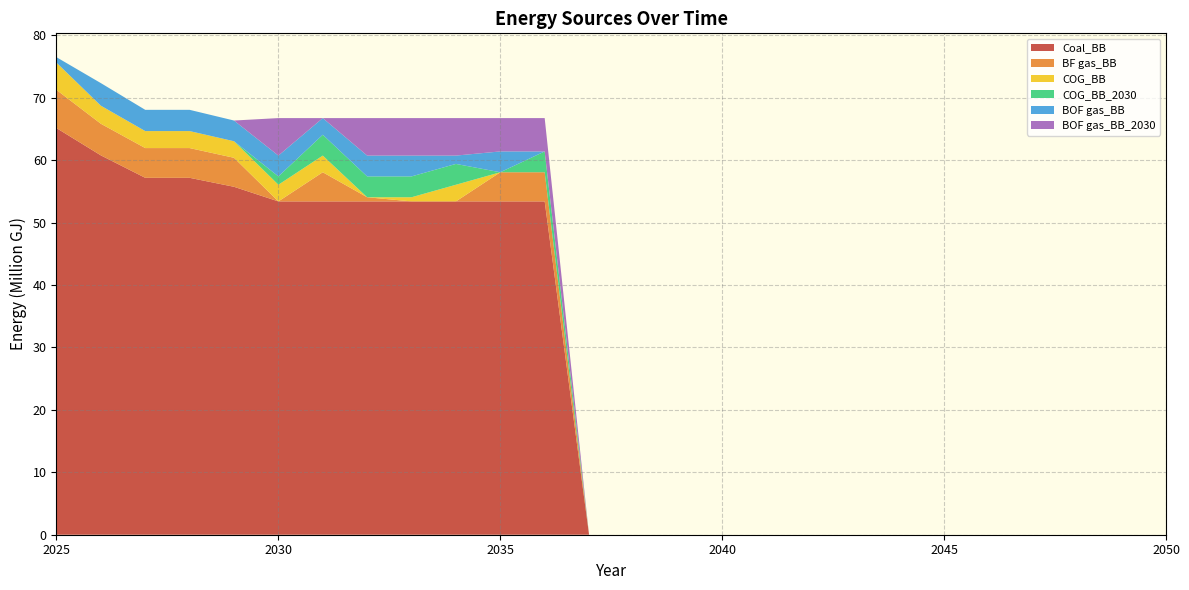

Reading left to right, extract all data points from this chart.

Coal_BB: 65137932.9	60766168.8	57171207.7	57171207.7	55733232.6	53391108.2	53391108.2	53391108.2	53391108.2	53391108.2	53391108.2	53391108.2	0.0	0.0	0.0	0.0	0.0	0.0	0.0	0.0	0.0	0.0	0.0	0.0	0.0	0.0
BF gas_BB: 6113237.8	5063847.4	4764267.3	4764267.3	4644436.1	0.0	4671722.0	667388.9	0.0	0.0	4671722.0	4671722.0	0.0	0.0	0.0	0.0	0.0	0.0	0.0	0.0	0.0	0.0	0.0	0.0	0.0	0.0
COG_BB: 4366598.4	2893627.1	2722438.5	2722438.5	2653963.5	2669555.4	2669555.4	0.0	667388.9	2669555.4	0.0	0.0	0.0	0.0	0.0	0.0	0.0	0.0	0.0	0.0	0.0	0.0	0.0	0.0	0.0	0.0
COG_BB_2030: 0.0	0.0	0.0	0.0	0.0	1334777.7	3336944.3	3336944.3	3336944.3	3336944.3	0.0	3336944.3	0.0	0.0	0.0	0.0	0.0	0.0	0.0	0.0	0.0	0.0	0.0	0.0	0.0	0.0
BOF gas_BB: 873319.7	3617033.9	3403048.1	3403048.1	3317454.3	3336944.3	2669555.4	3336944.3	3336944.3	1334777.7	3336944.3	0.0	0.0	0.0	0.0	0.0	0.0	0.0	0.0	0.0	0.0	0.0	0.0	0.0	0.0	0.0
BOF gas_BB_2030: 0.0	0.0	0.0	0.0	0.0	6006499.7	0.0	6006499.7	6006499.7	6006499.7	5339110.8	5339110.8	0.0	0.0	0.0	0.0	0.0	0.0	0.0	0.0	0.0	0.0	0.0	0.0	0.0	0.0